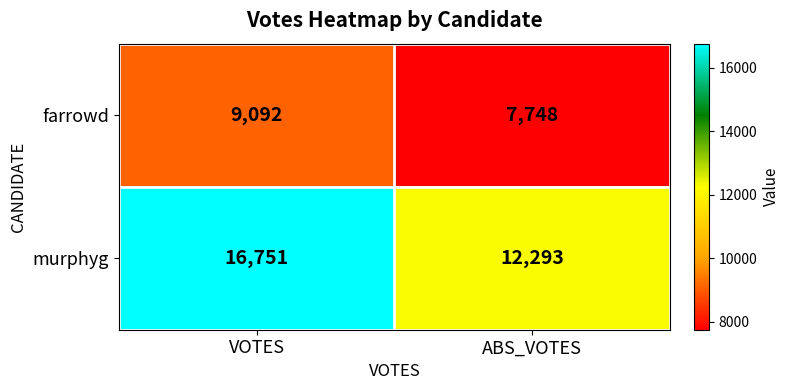

True or false: murphyg has a value of 5647 at ABS_VOTES.

False